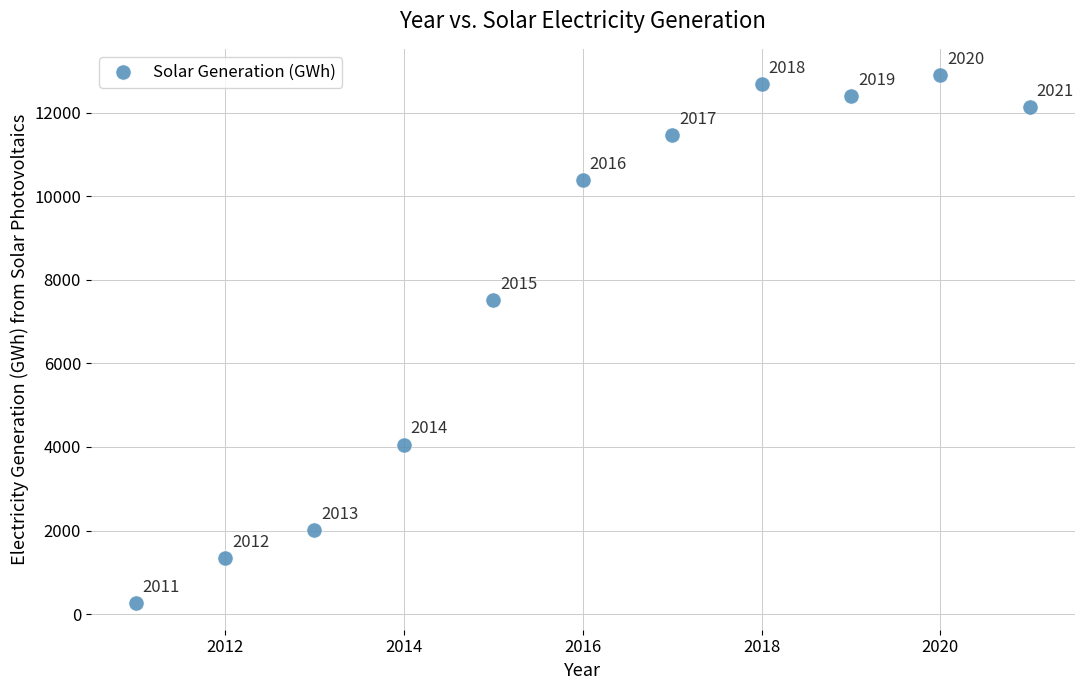

What Y value in the scatter plot is closest to 6576?

7523.0